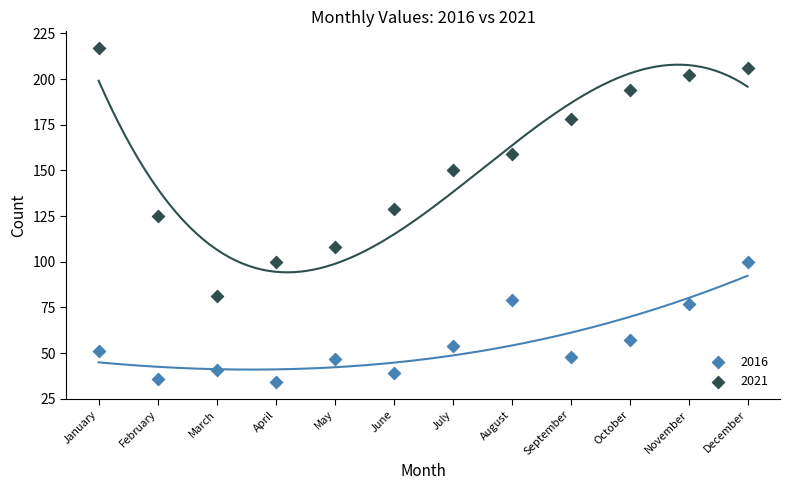

Across all data points, what is the range of X values (max minus min)?

11